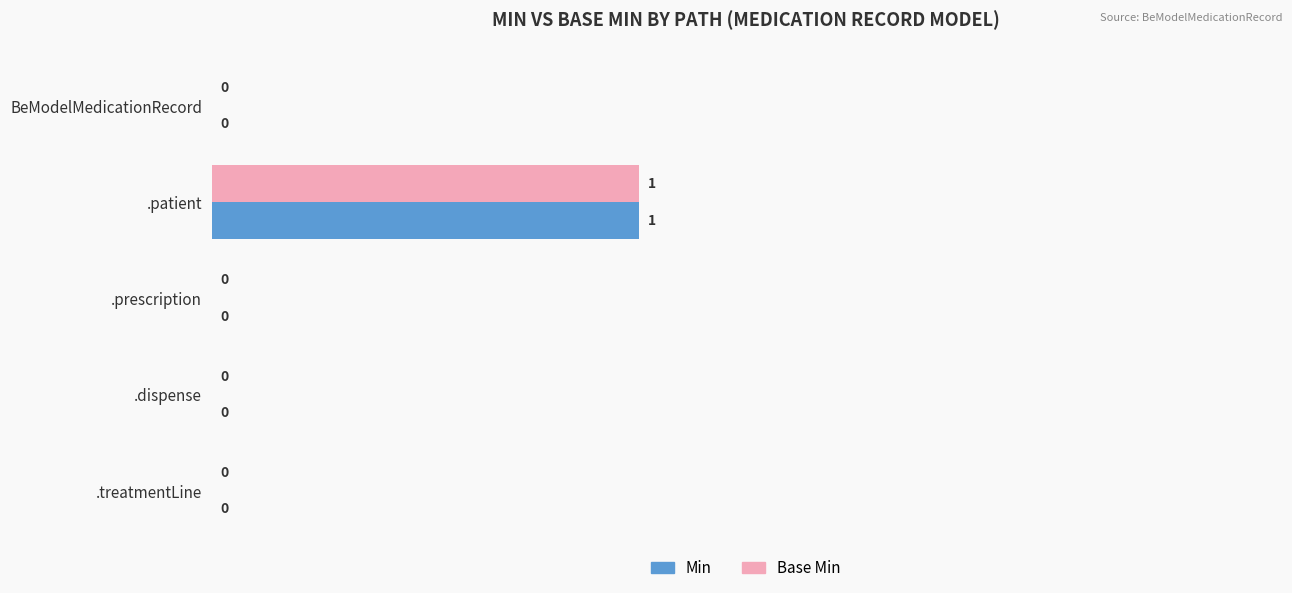

Count the number of data series in this chart.

2